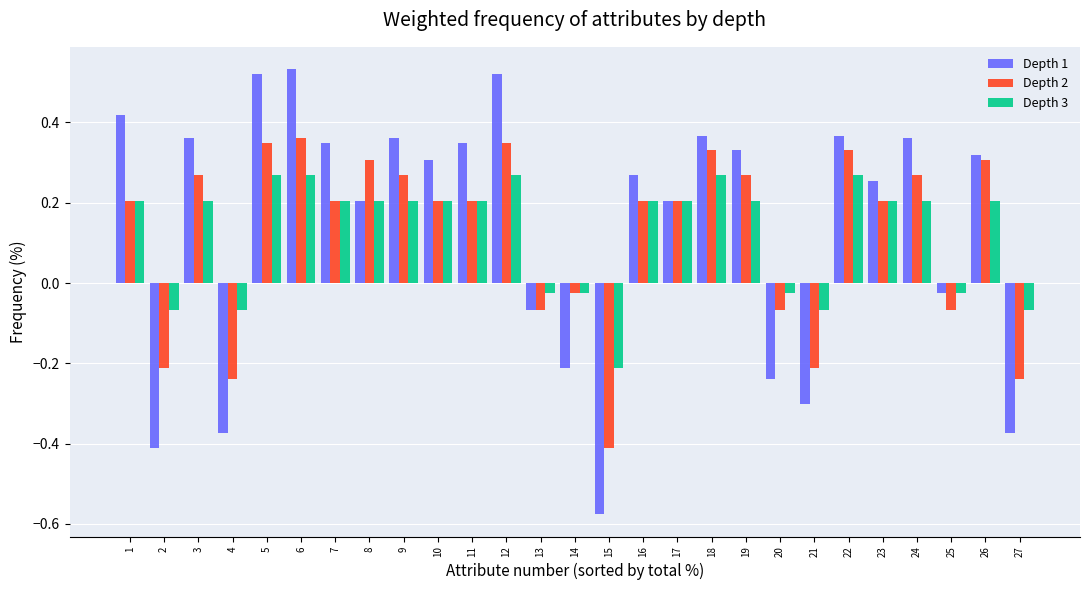

Read the Depth 3 value at 1.

0.2